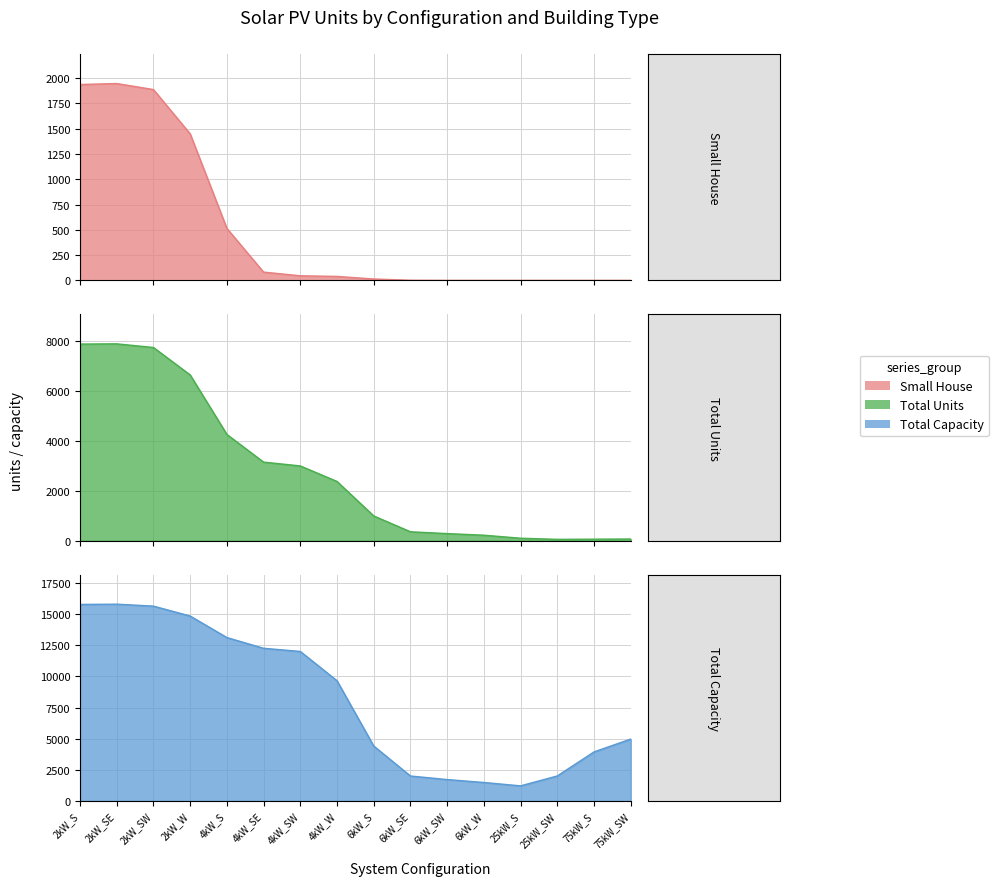

What is the spread (max minus min) of values at 25kW_SW?

2011.5